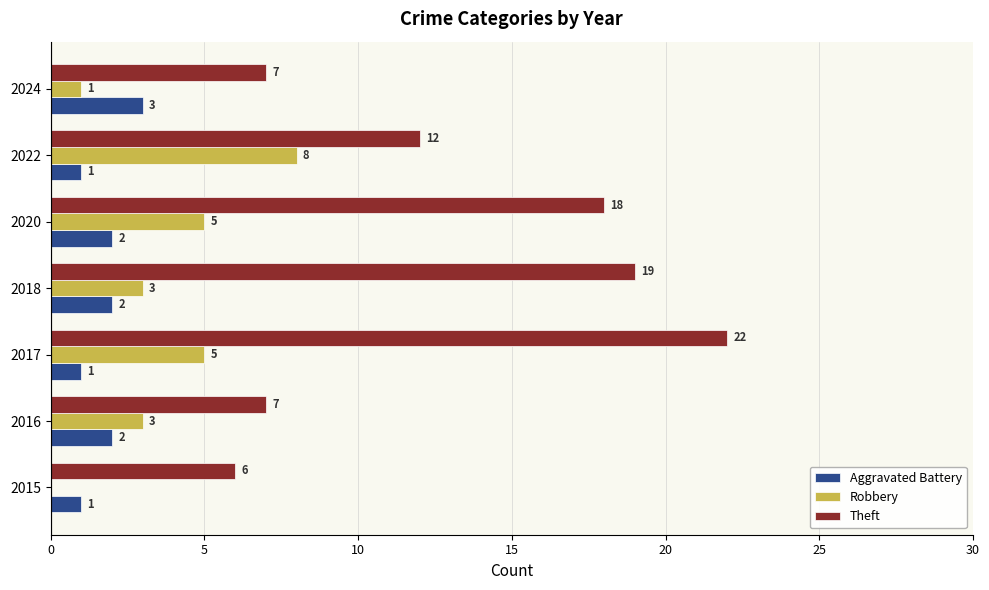

What is the total value across all series at 2015?

7